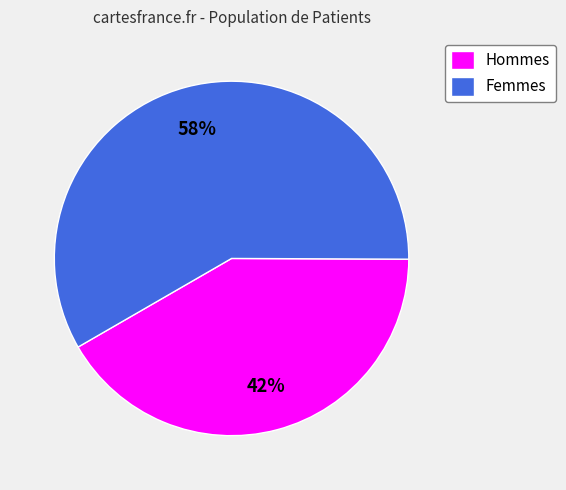

Approximately how many times larger is the value at Hommes compared to Femmes?

0.7